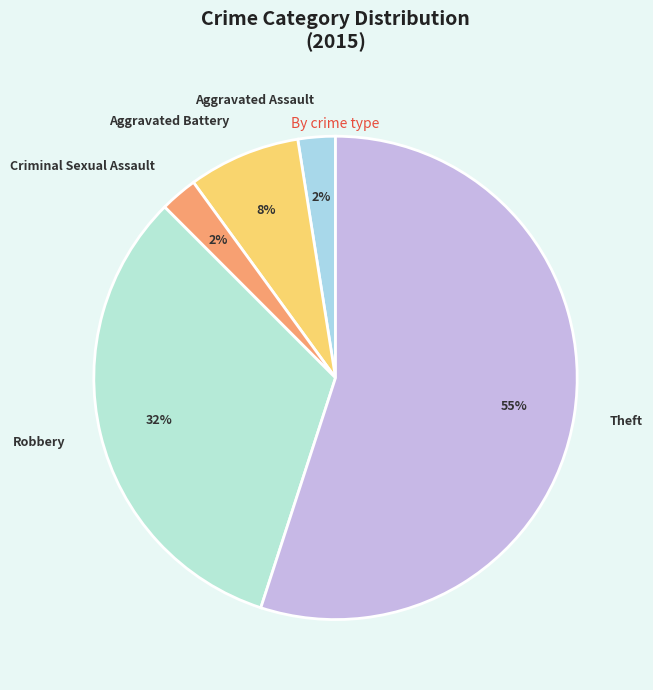

How many segments does this pie chart have?

5